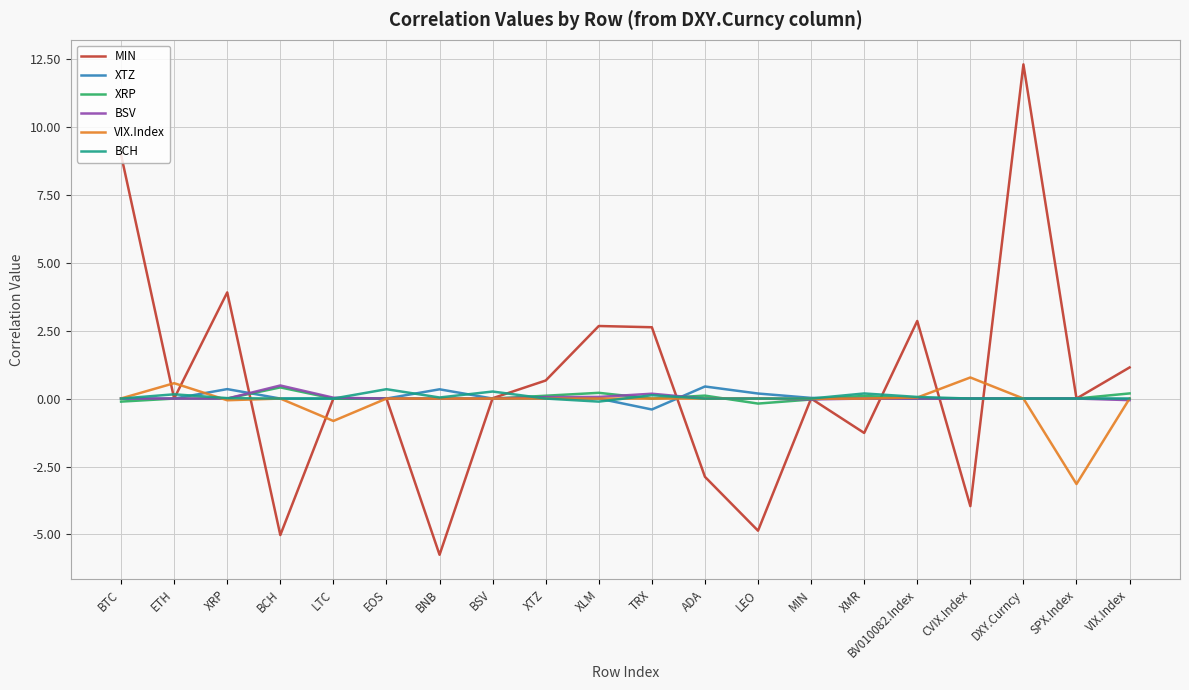

True or false: VIX.Index and XRP cross at least once.

True